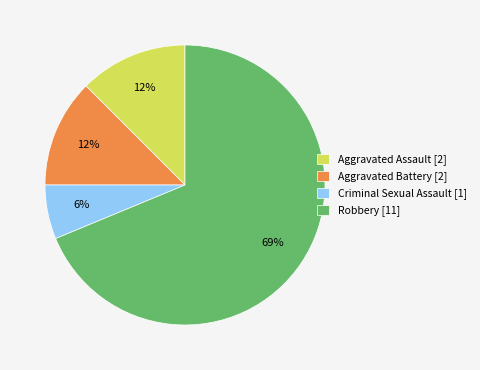

To the nearest percent, what is the average slice percentage?

25%